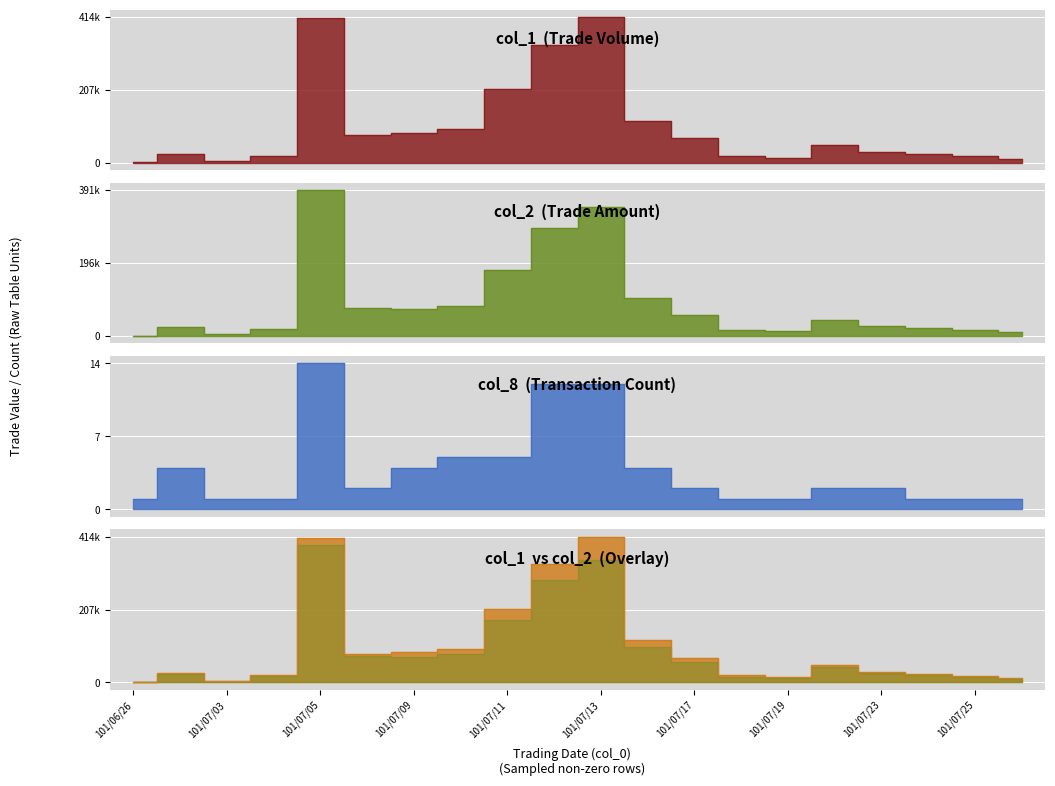

Between 101/07/17 and 101/07/12, which is larger?

101/07/12